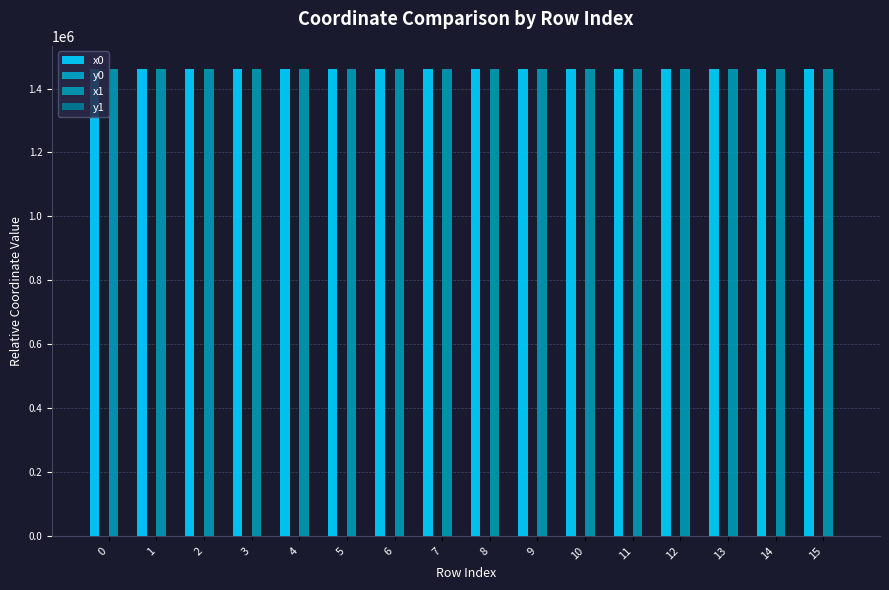

What is the sum of all x1 values?

23369611.4